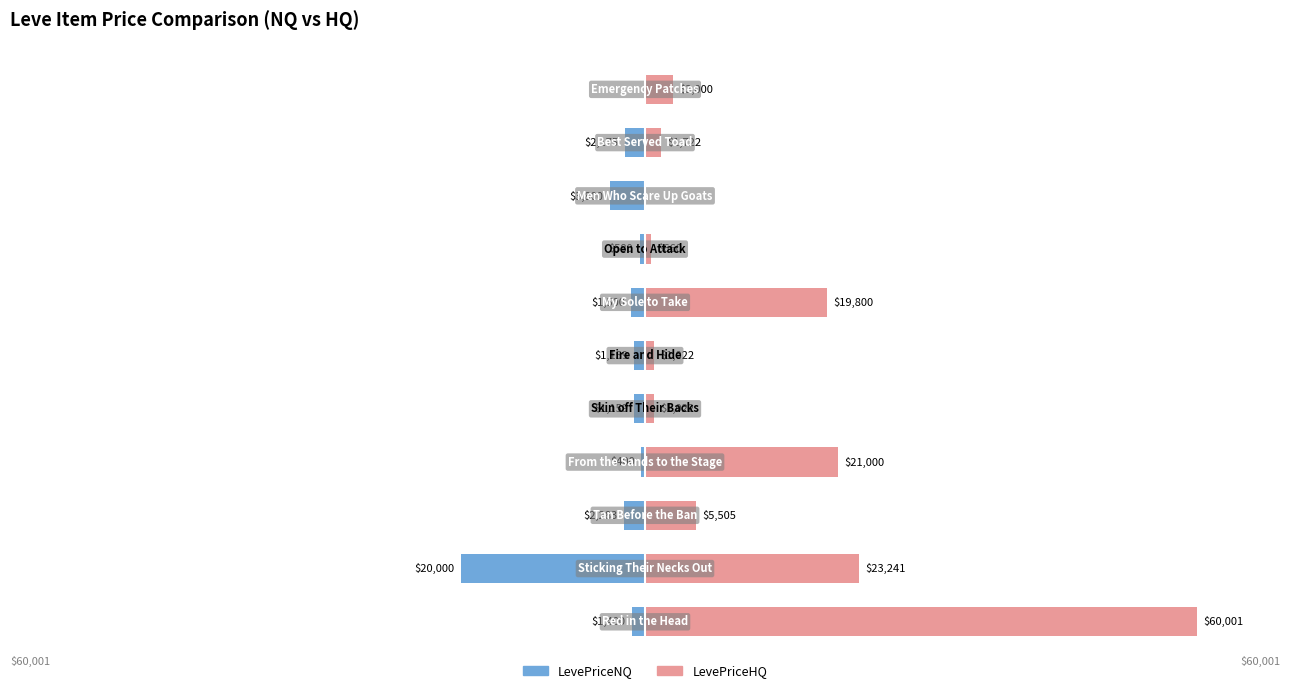

Reading left to right, transcribe all the data shown in this chart.

LevePriceNQ: 0=-1400.1	1=-20000.0	2=-2282.6	3=-400.0	4=-1159.2	5=-1159.2	6=-1500.0	7=-580.5	8=-3800.0	9=-2174.9	10=0.0
LevePriceHQ: 0=60001.0	1=23241.0	2=5505.0	3=21000.0	4=1022.4	5=1022.4	6=19800.0	7=660.0	8=0.0	9=1722.5	10=3000.0